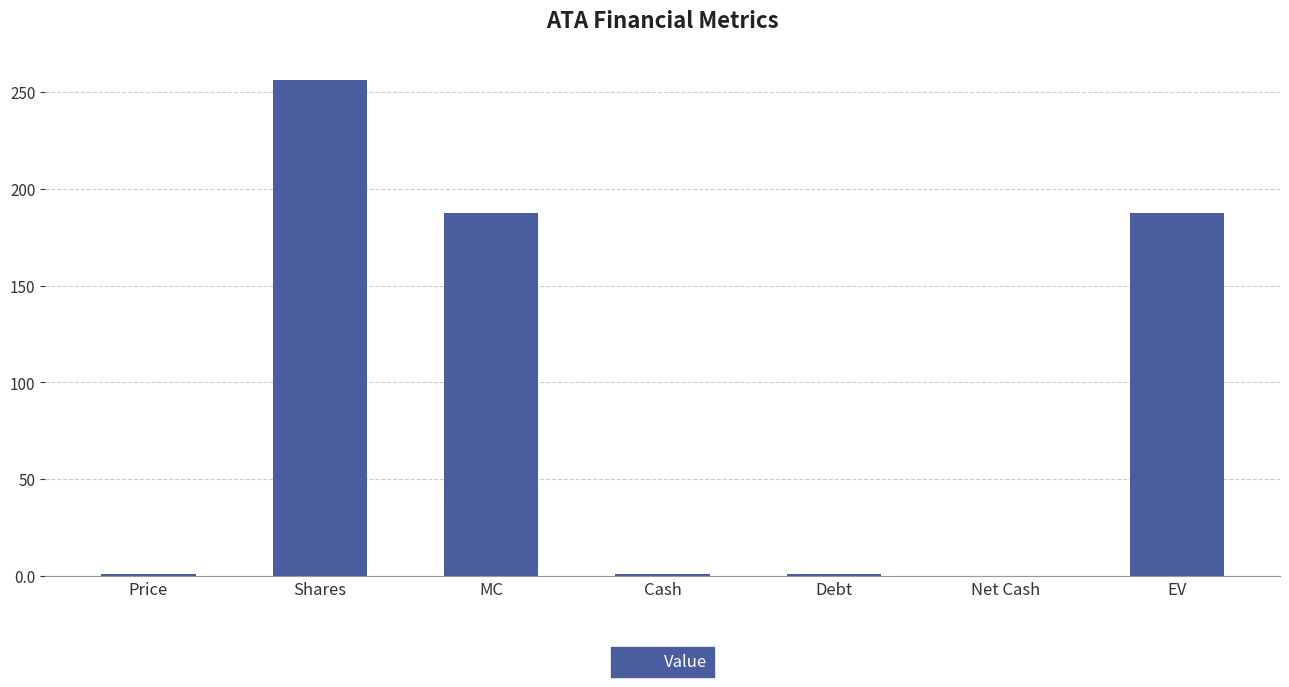

Which category has the highest value across all series?

Shares